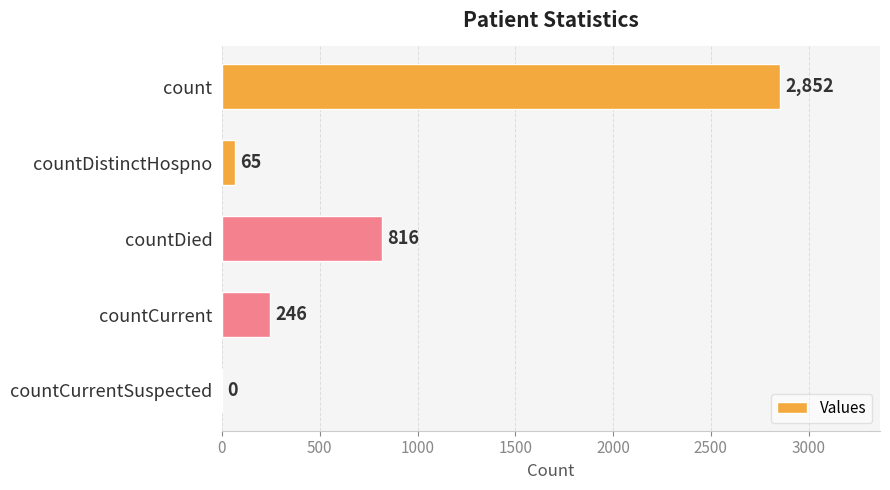

Reading top to bottom, extract all data points from this chart.

count=2852	countDistinctHospno=65	countDied=816	countCurrent=246	countCurrentSuspected=0